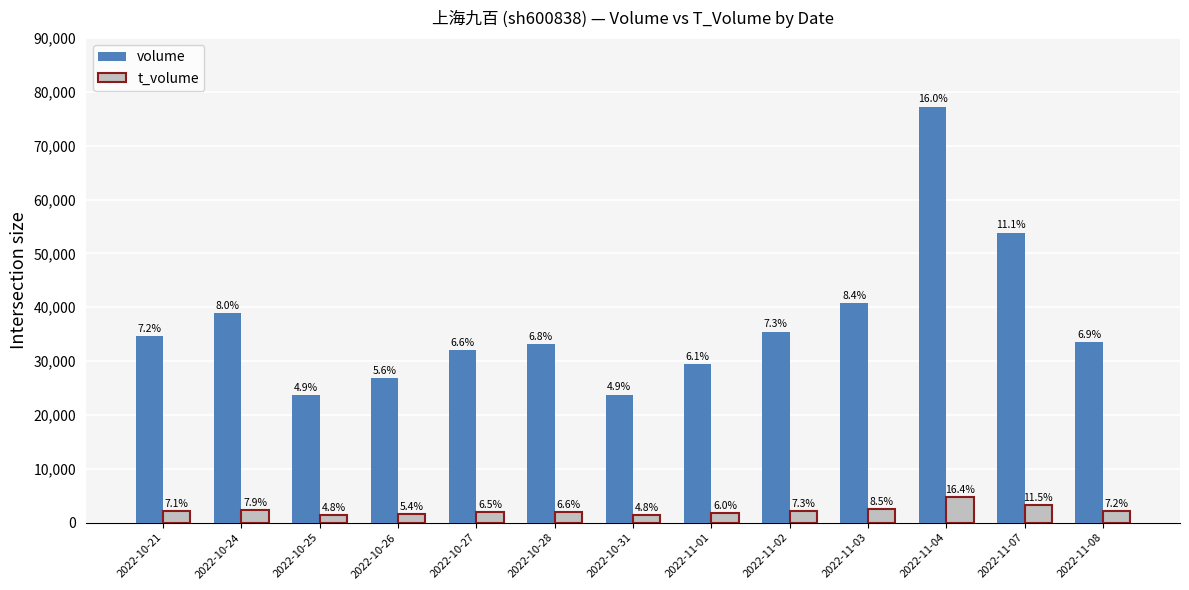

At 2022-11-07, list the series in order from largest to smallest.

volume, t_volume